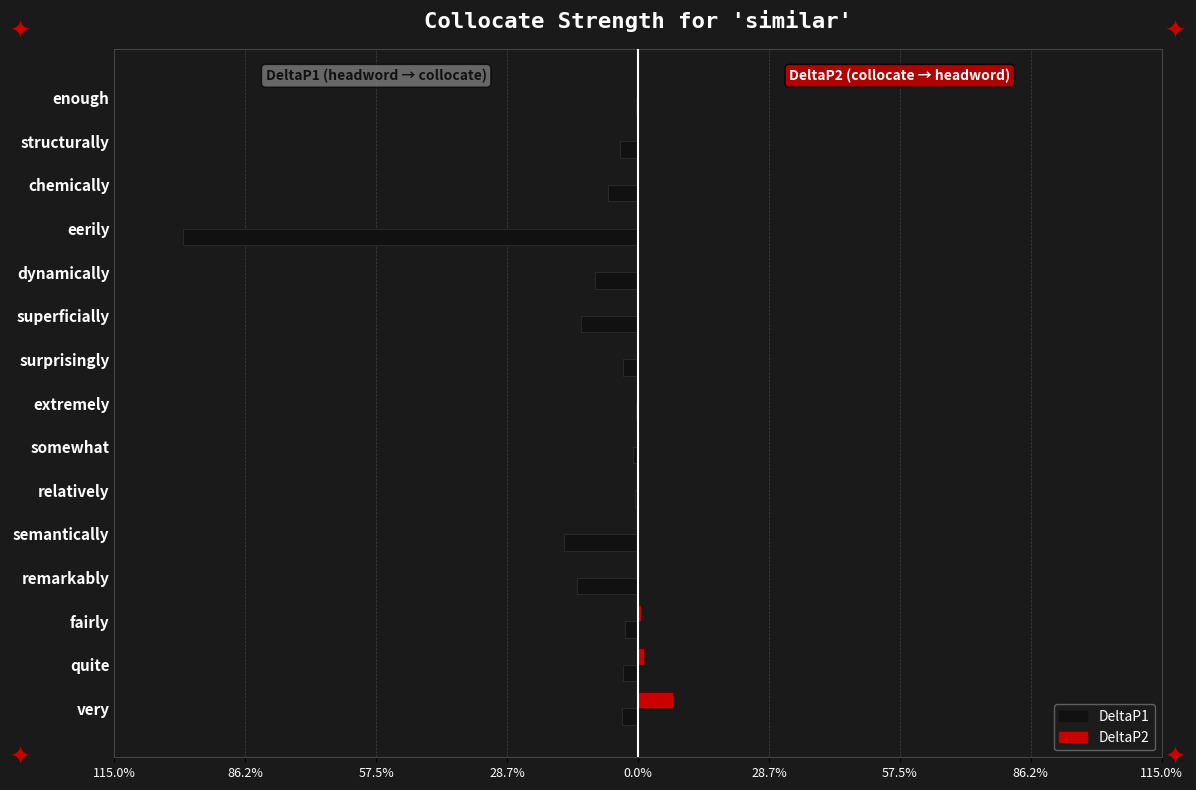

What is the greatest value displayed?

0.1